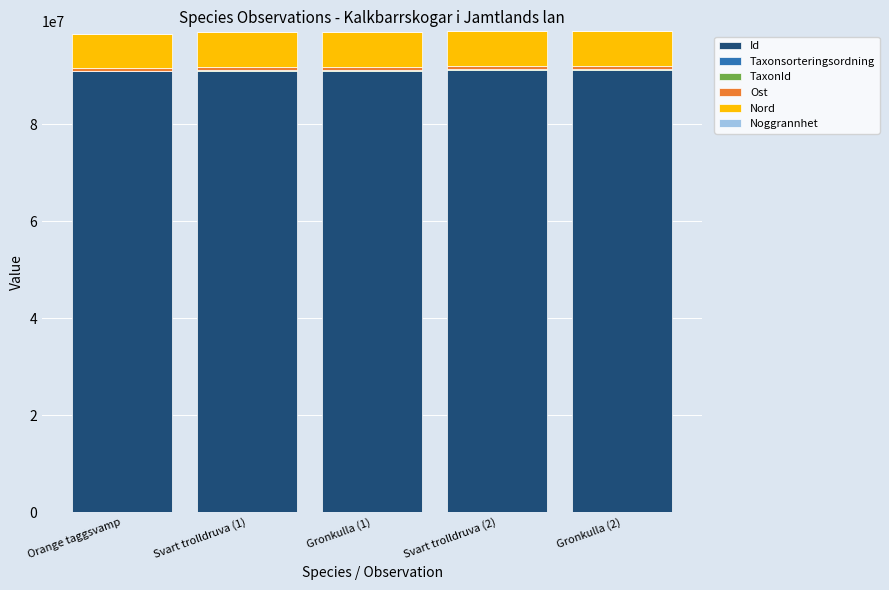

What is the maximum value for Id?

91132753